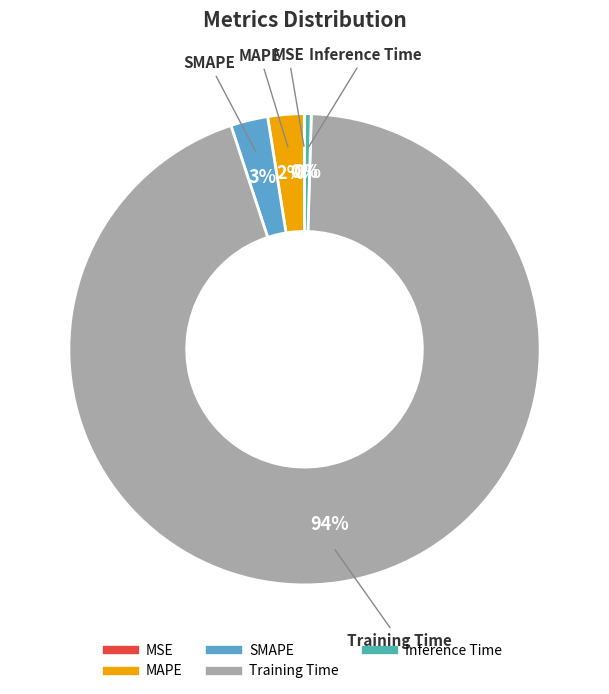

Which category has the biggest portion of the pie?

Training Time